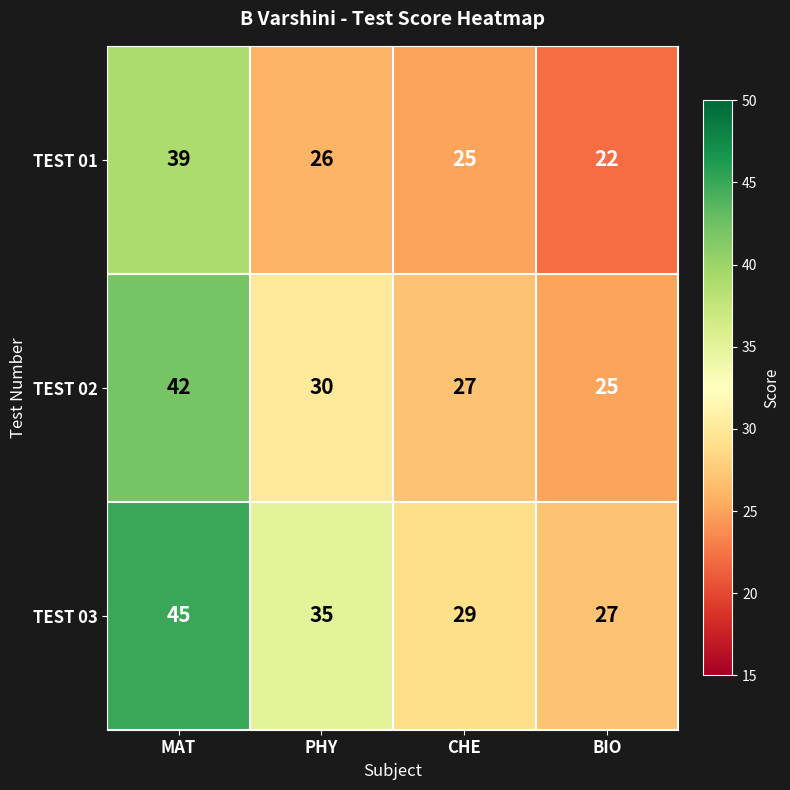

What is the total value across all series at MAT?

126